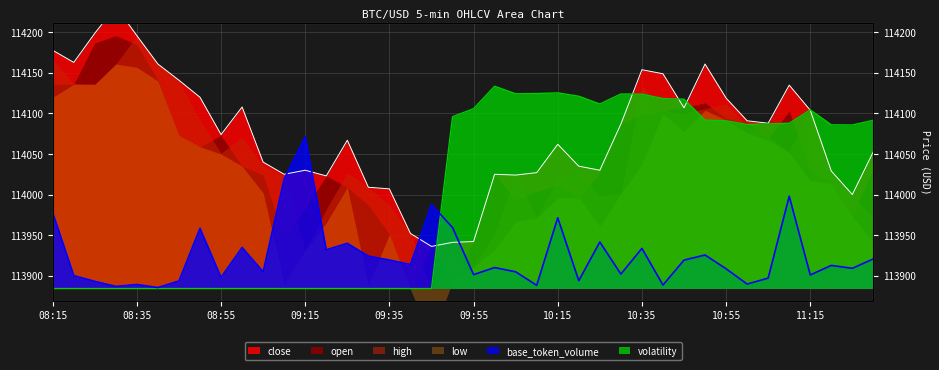

List the labels in order of base_token_volume value, largest first.

09:15, 09:10, 11:10, 09:45, 08:15, 10:15, 09:50, 08:50, 10:25, 09:25, 09:00, 10:35, 09:20, 10:50, 09:30, 11:30, 09:35, 10:45, 09:40, 11:20, 10:00, 11:25, 10:55, 09:05, 10:05, 10:30, 09:55, 11:15, 08:20, 08:55, 11:05, 10:20, 08:45, 08:25, 11:00, 08:35, 10:40, 10:10, 08:30, 08:40